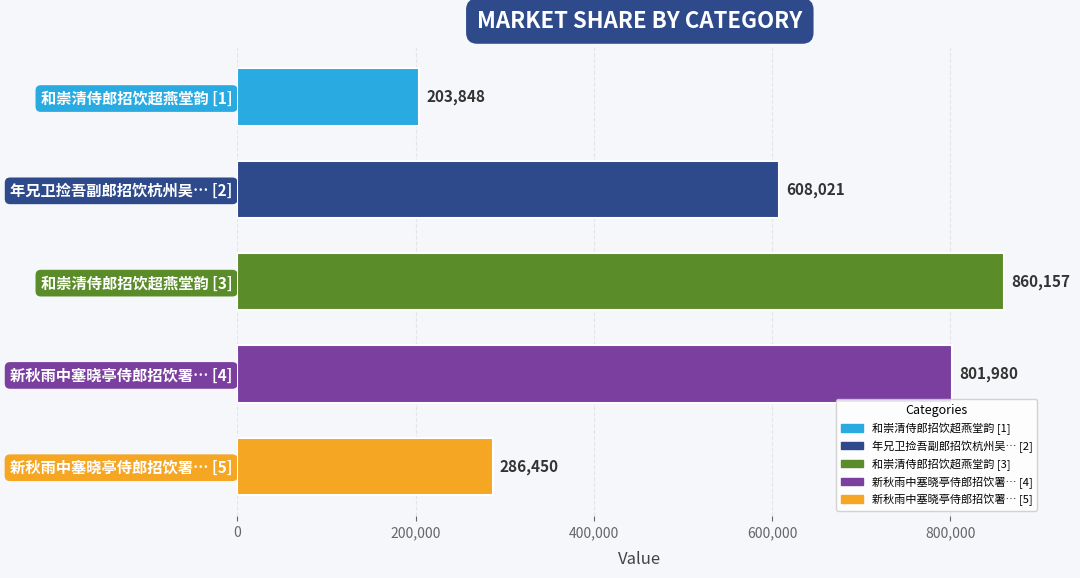

What is the difference between the second highest and second lowest values?

515530